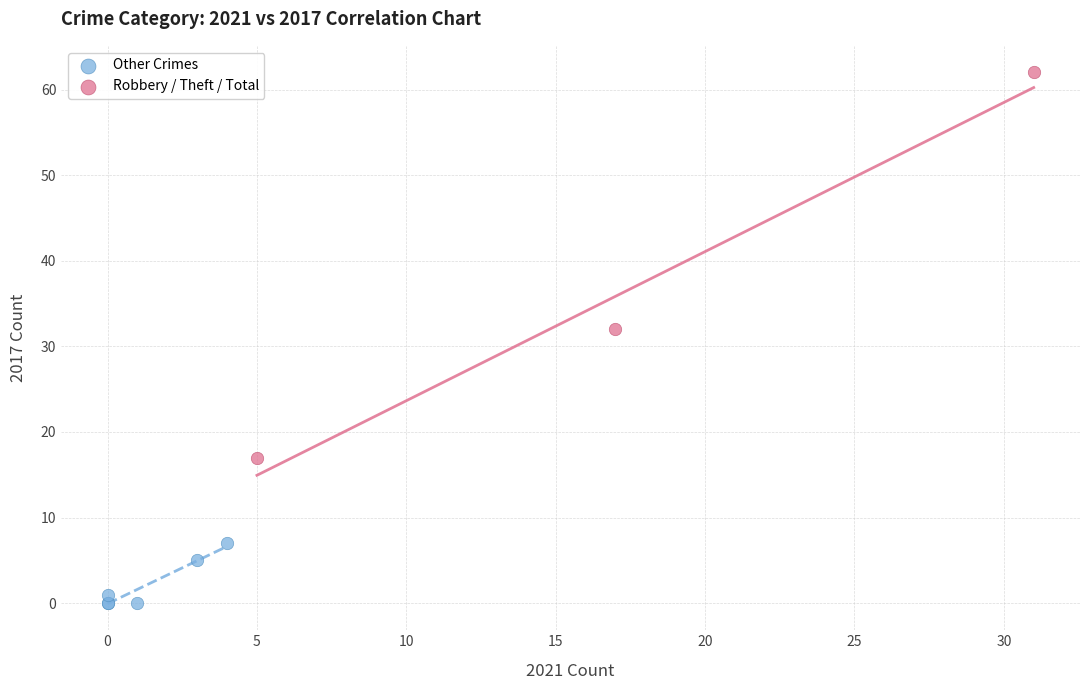

Which series has the widest spread of Y values?

Robbery / Theft / Total